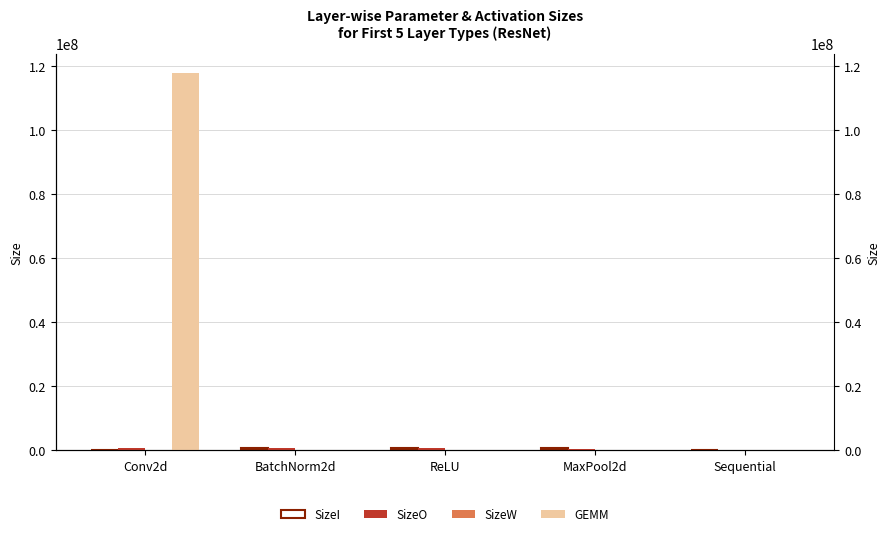

What is the difference between the SizeI values at ReLU and Sequential?

802816